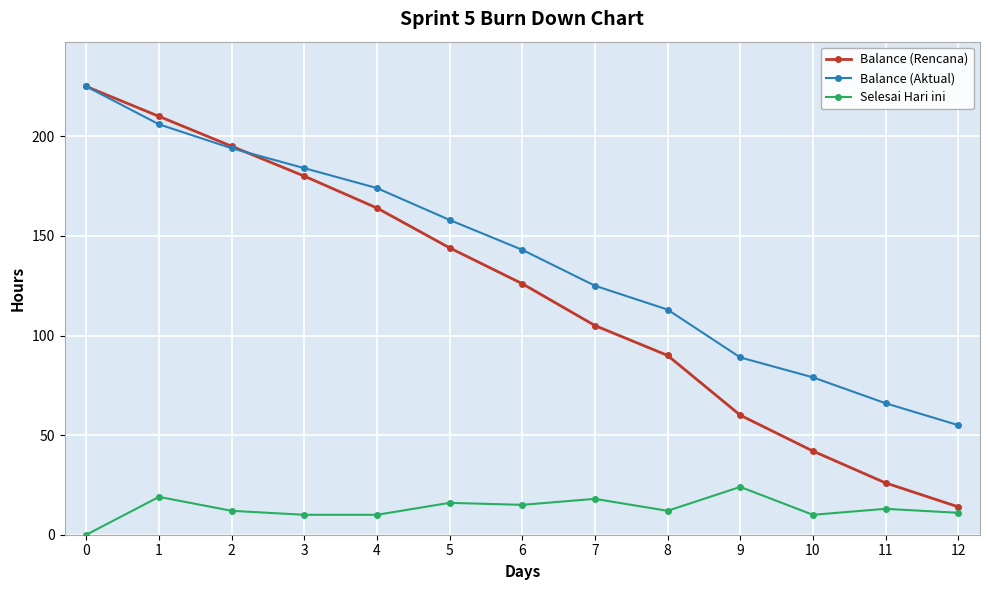

Is this an area chart (filled region under the line)?

No